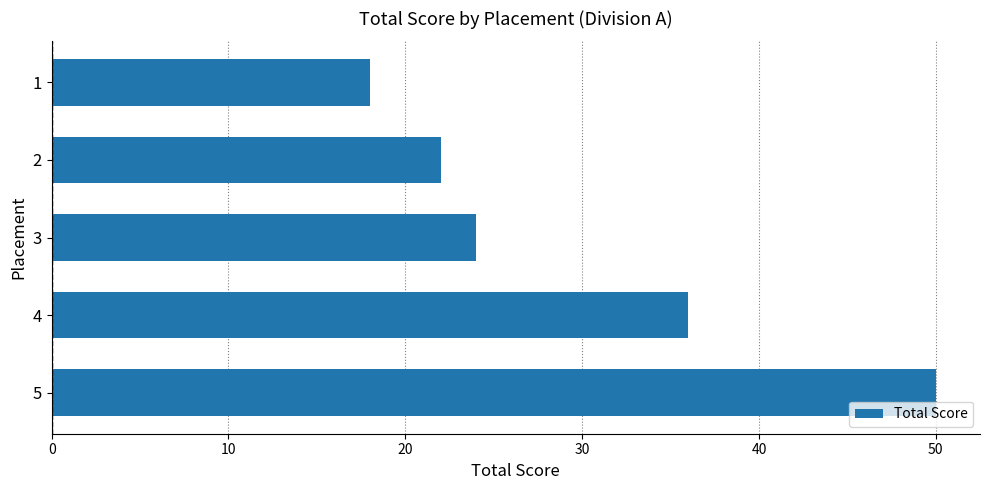

What is the change in value from 1 to 4?

+18